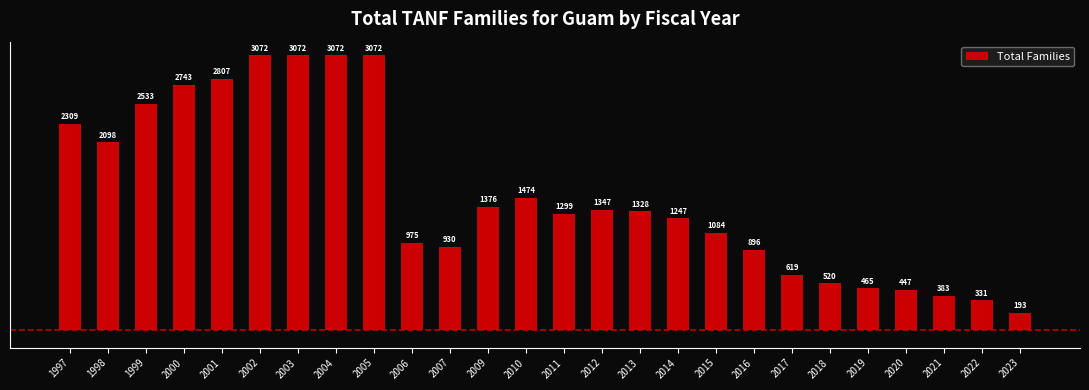

Are the bars horizontal?

No